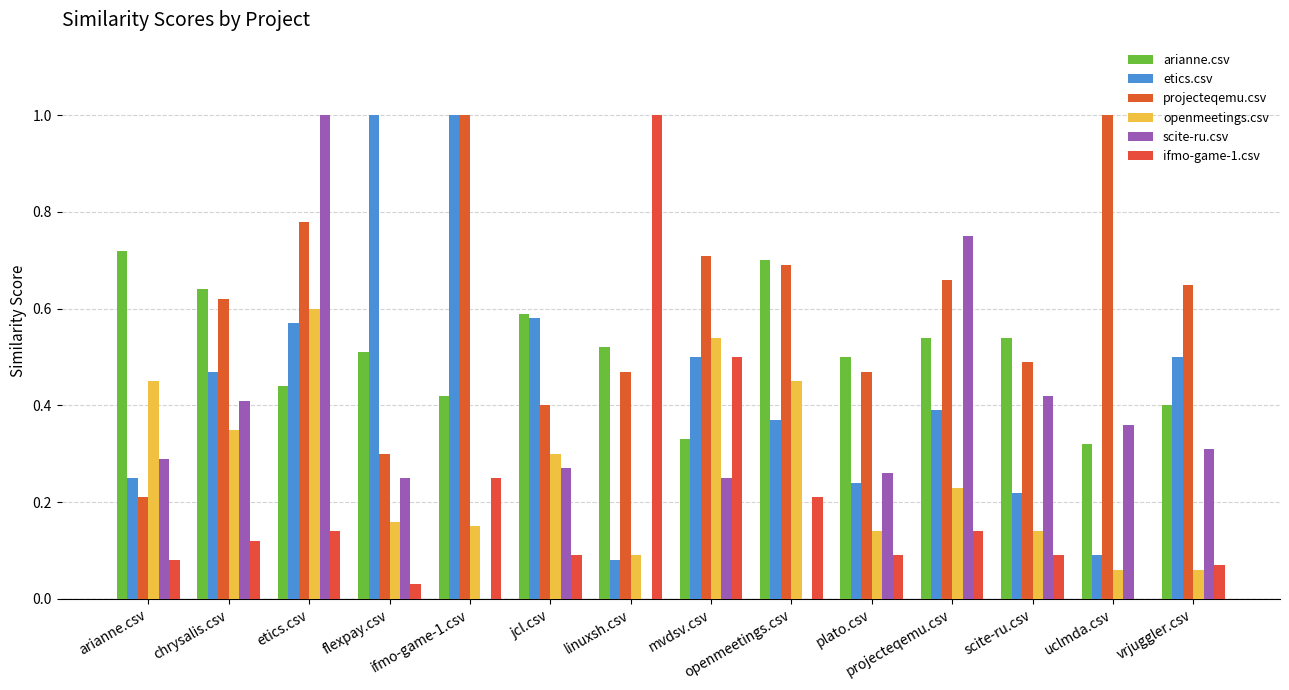

How many values in the ifmo-game-1.csv series exceed 0?

13